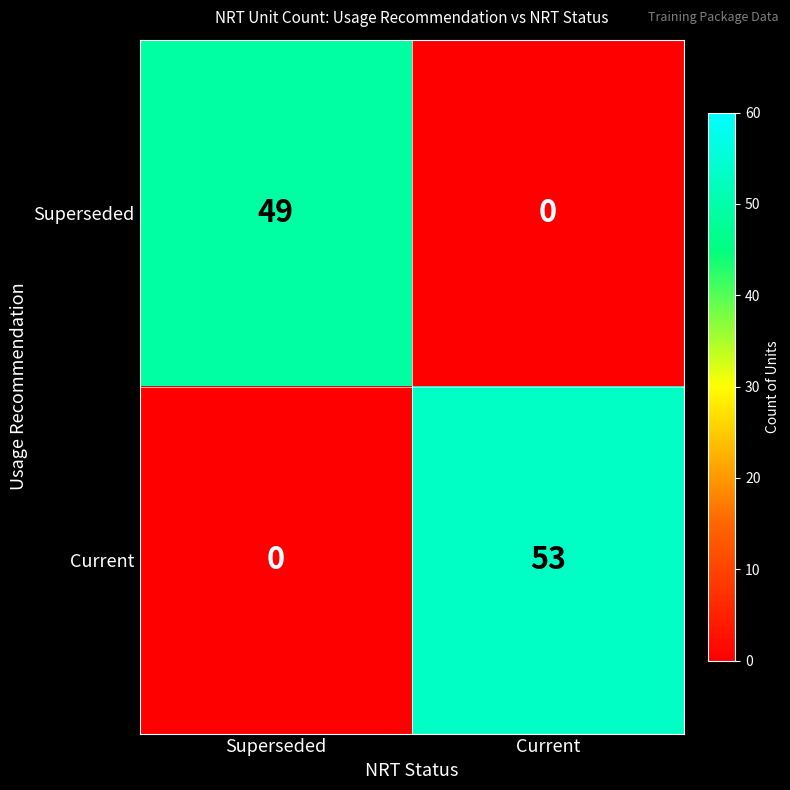

What is the spread (max minus min) of values at Current?

53